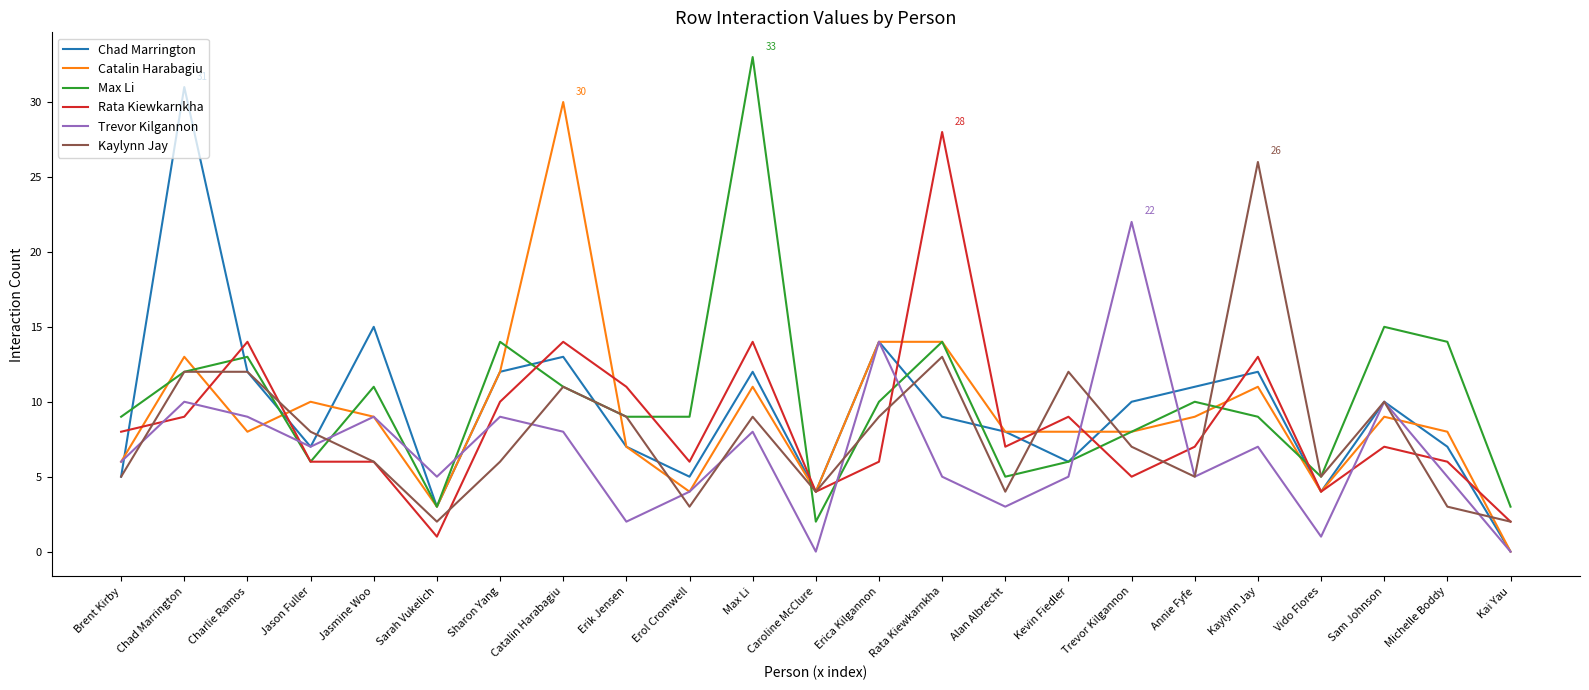

What position from the right is Sarah Vukelich?

18